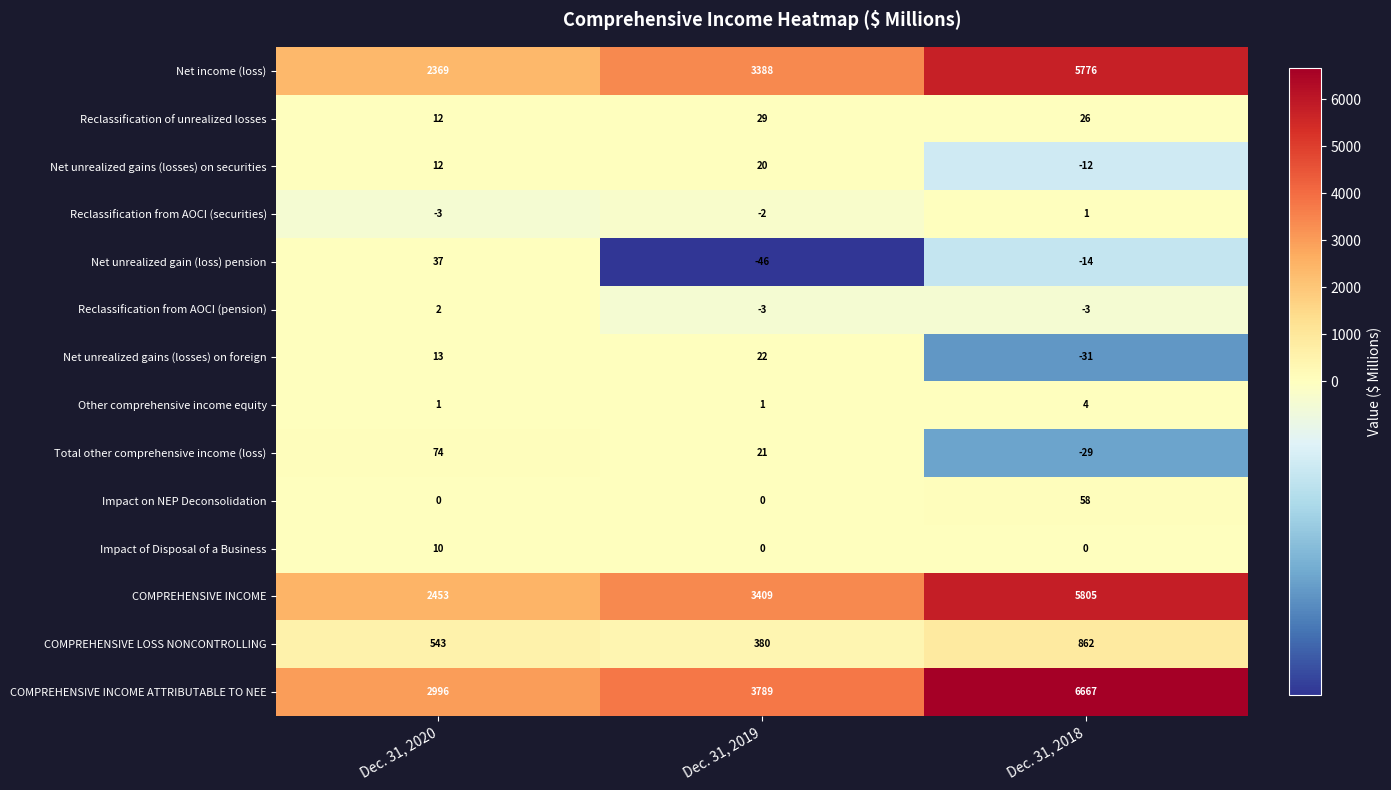

Rank the series at Dec. 31, 2018 from lowest to highest value.

Net unrealized gains (losses) on foreign, Total other comprehensive income (loss), Net unrealized gain (loss) pension, Net unrealized gains (losses) on securities, Reclassification from AOCI (pension), Impact of Disposal of a Business, Reclassification from AOCI (securities), Other comprehensive income equity, Reclassification of unrealized losses, Impact on NEP Deconsolidation, COMPREHENSIVE LOSS NONCONTROLLING, Net income (loss), COMPREHENSIVE INCOME, COMPREHENSIVE INCOME ATTRIBUTABLE TO NEE